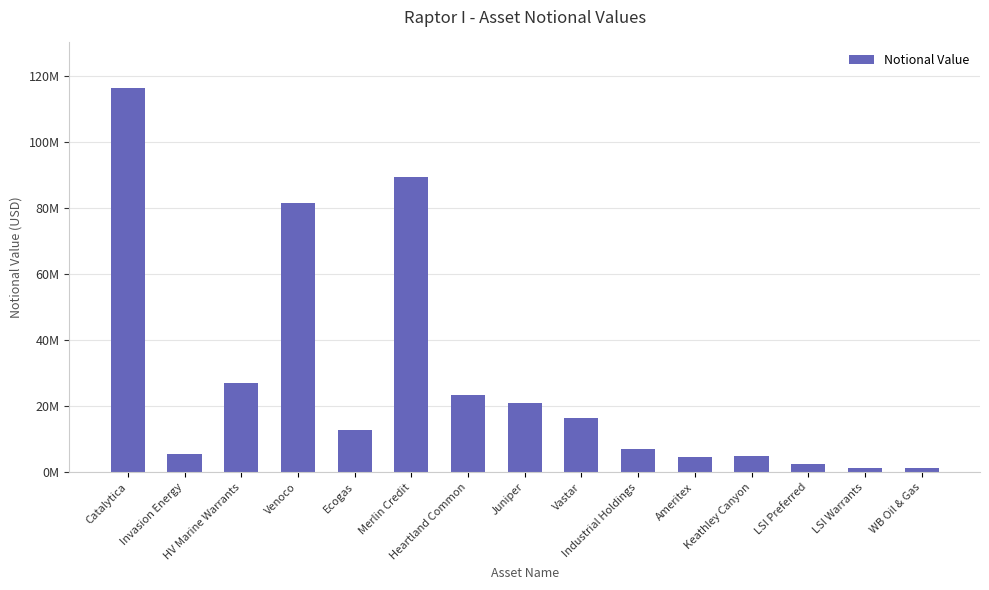

Which label corresponds to the largest value in the chart?

Catalytica